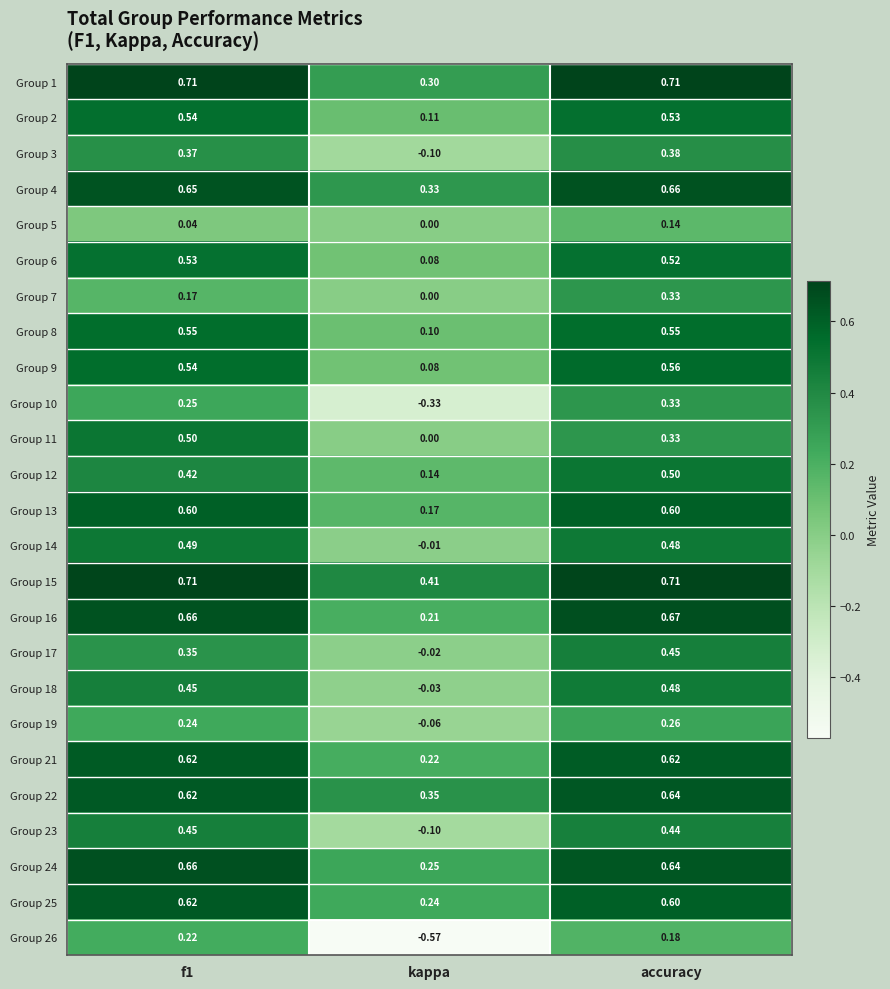

How many series are shown in this chart?

25